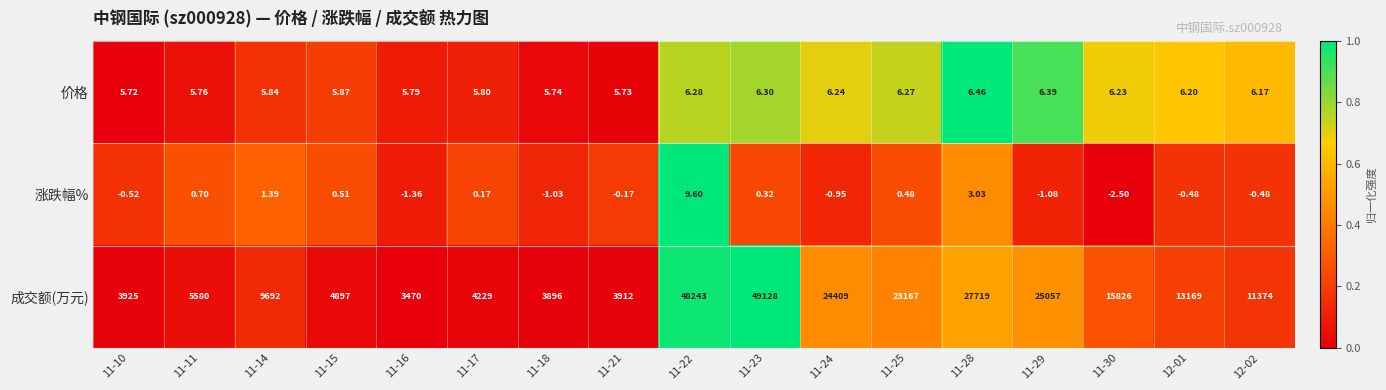

Which series changed the most between 11-18 and 11-25?

成交额(万元)